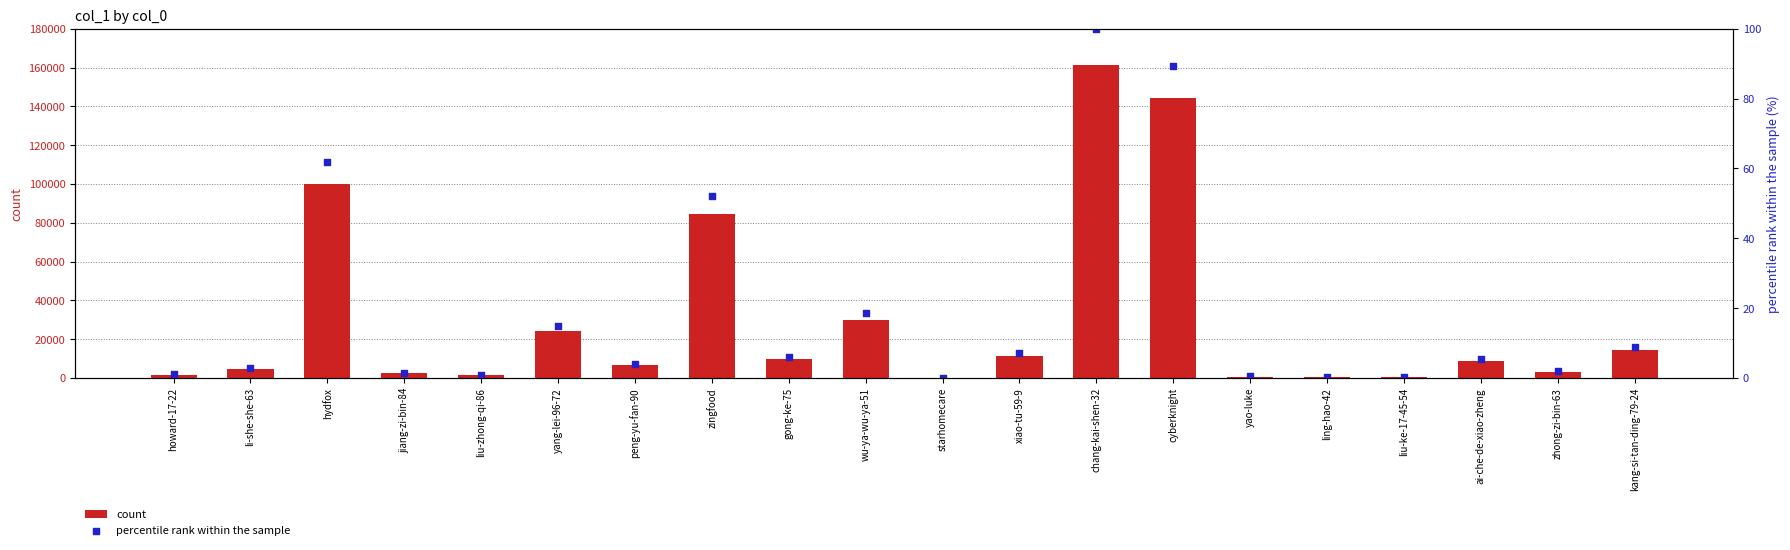

Which series contains the lowest Y value?

percentile rank within the sample